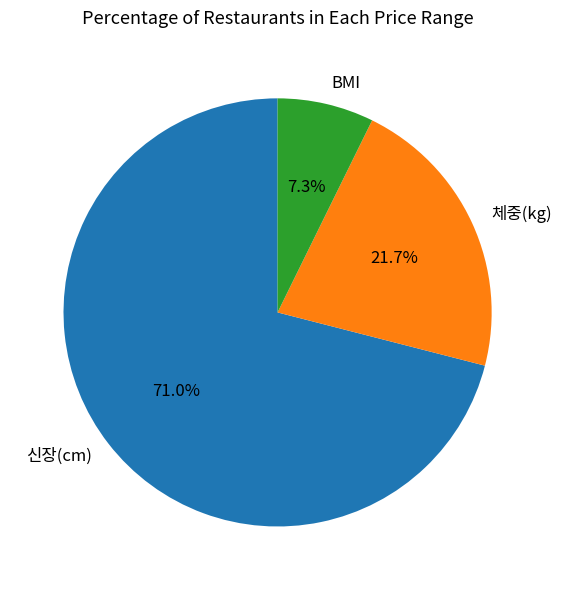

How many segments does this pie chart have?

3